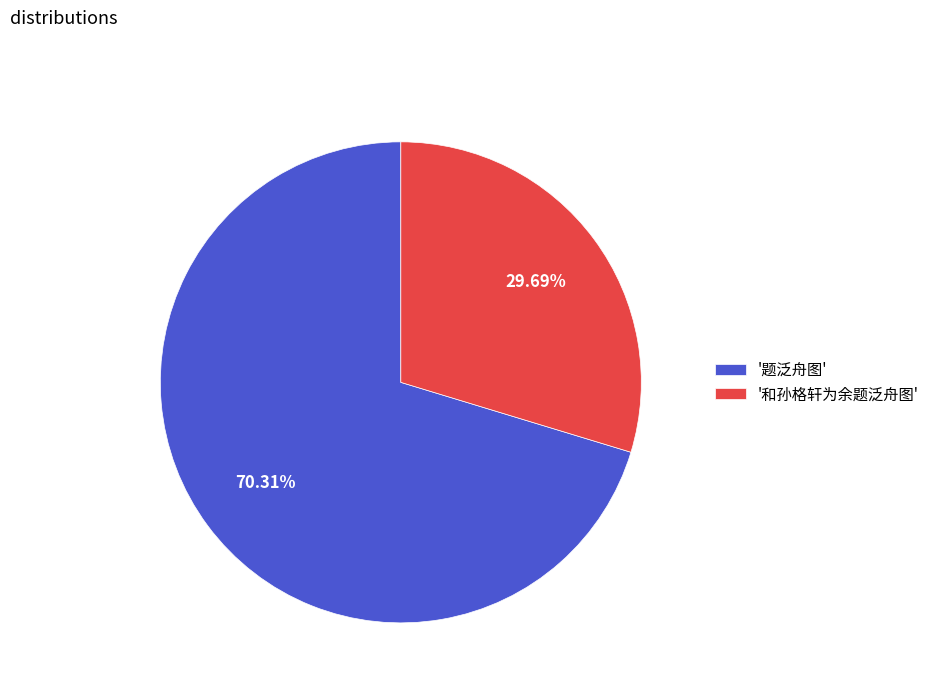

Approximately how many times larger is the value at '题泛舟图' compared to '和孙格轩为余题泛舟图'?

2.4